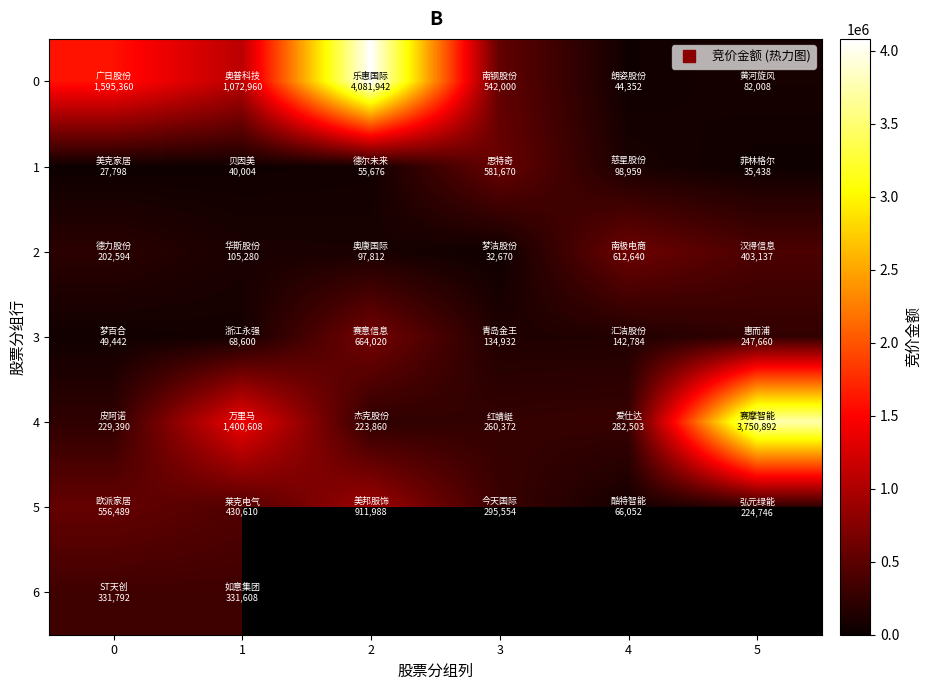

What is the highest value of the 0 series?

4081942.0